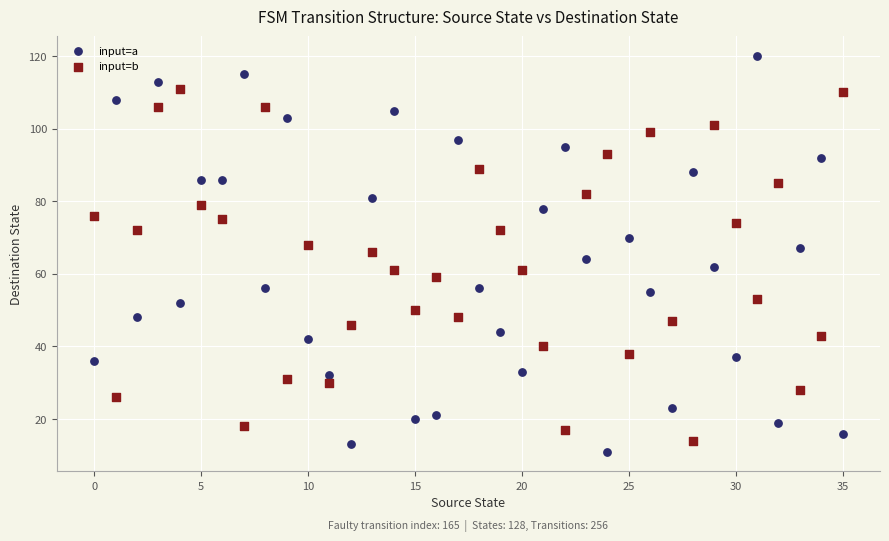

Which series has the widest spread of Y values?

input=a